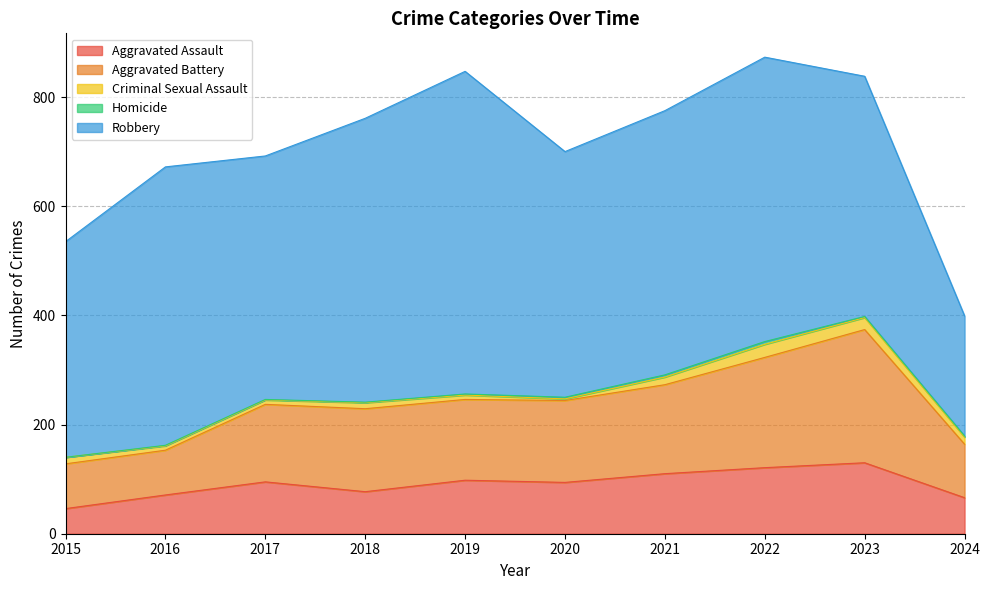

Count the number of categories in the chart.

10